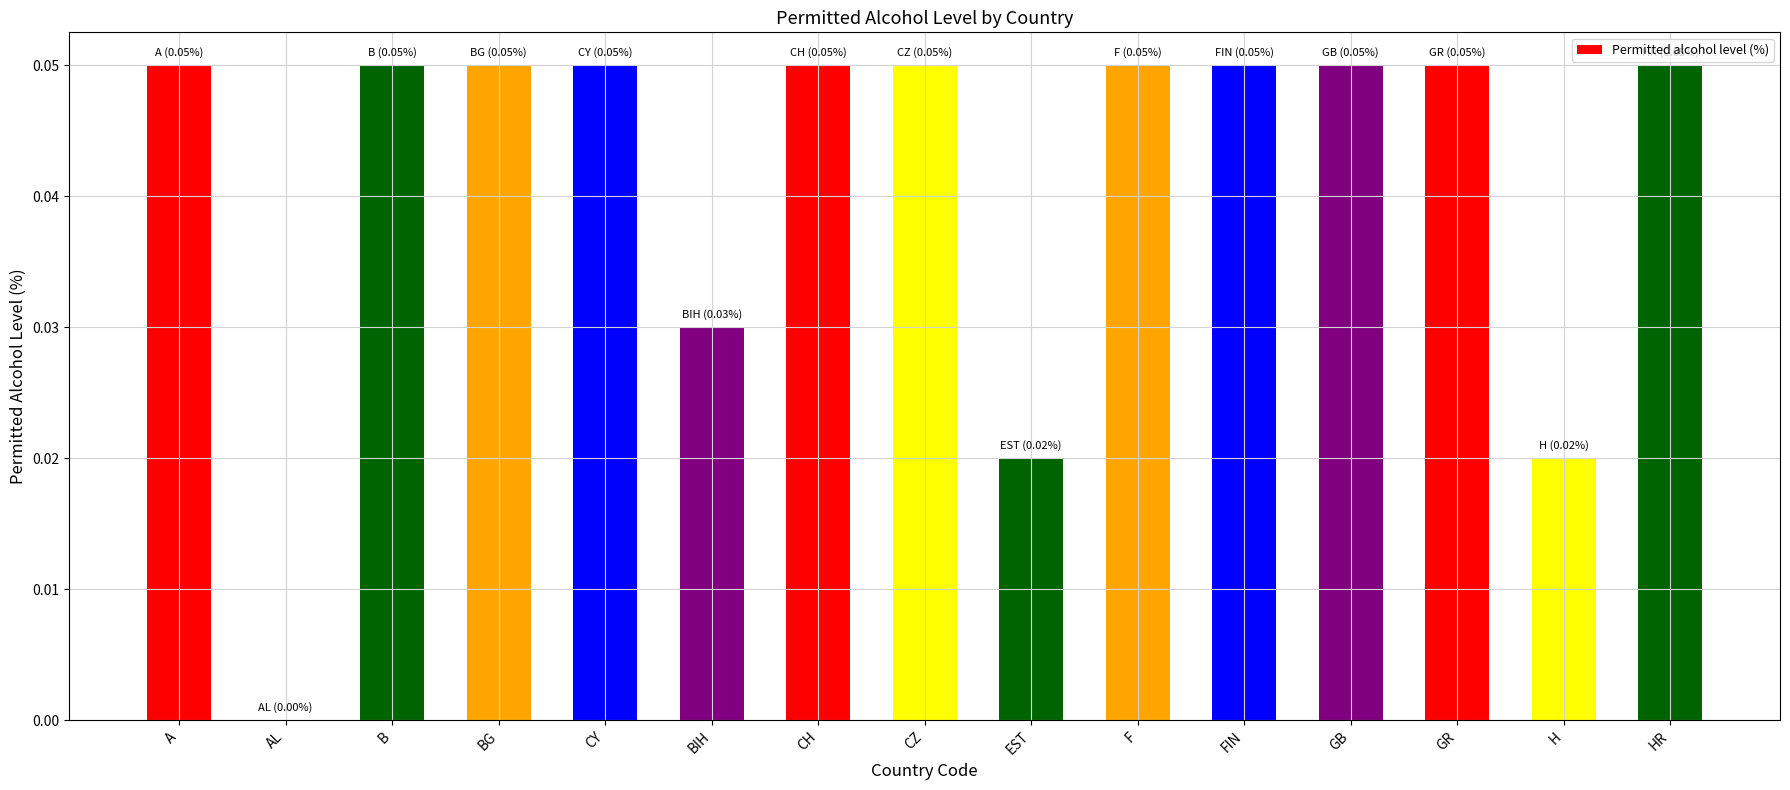

Between F and H, which is larger?

F